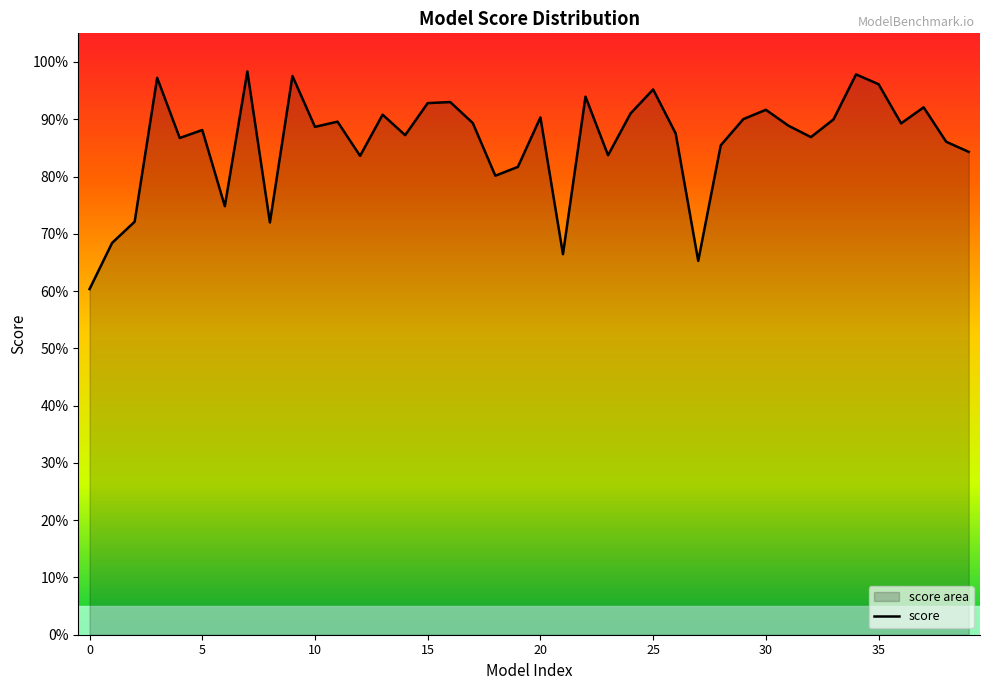

Which has a higher value, 4 or 36?

36